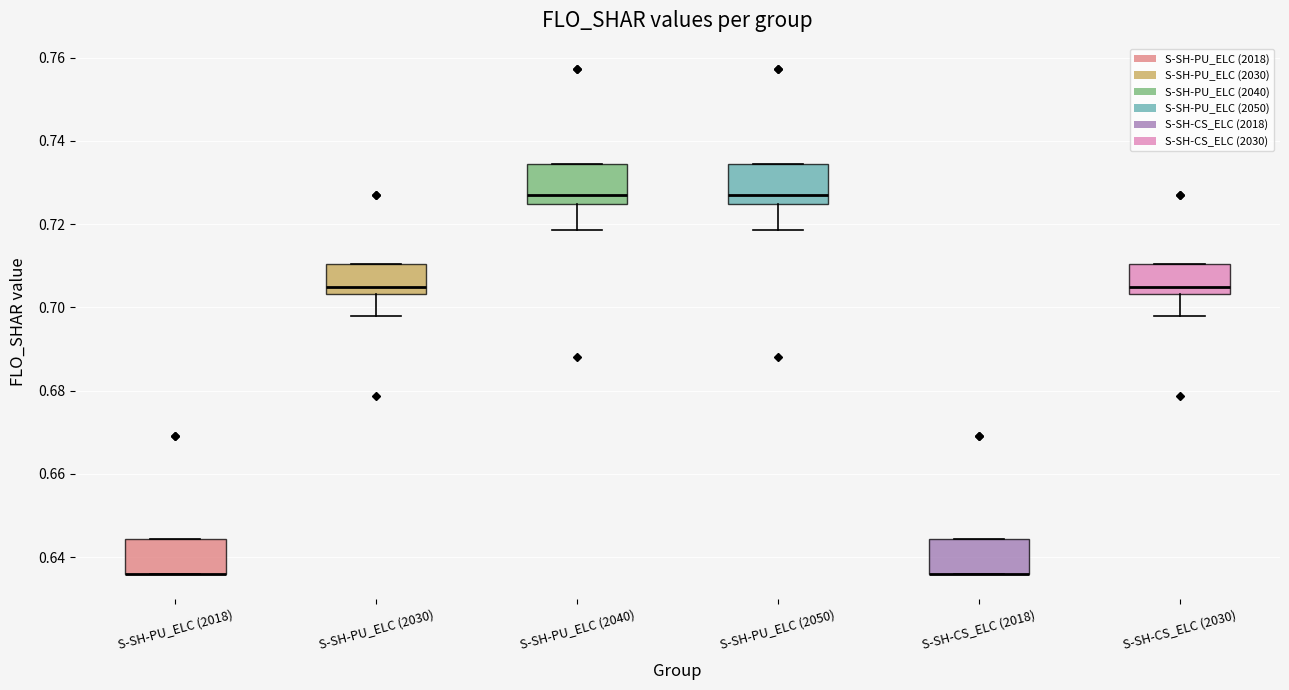

Where is the lower edge of the box for S-SH-CS_ELC (2018) on the y-axis? The values are not printed on the chart, so give them approximately, as read against the axis.

0.636